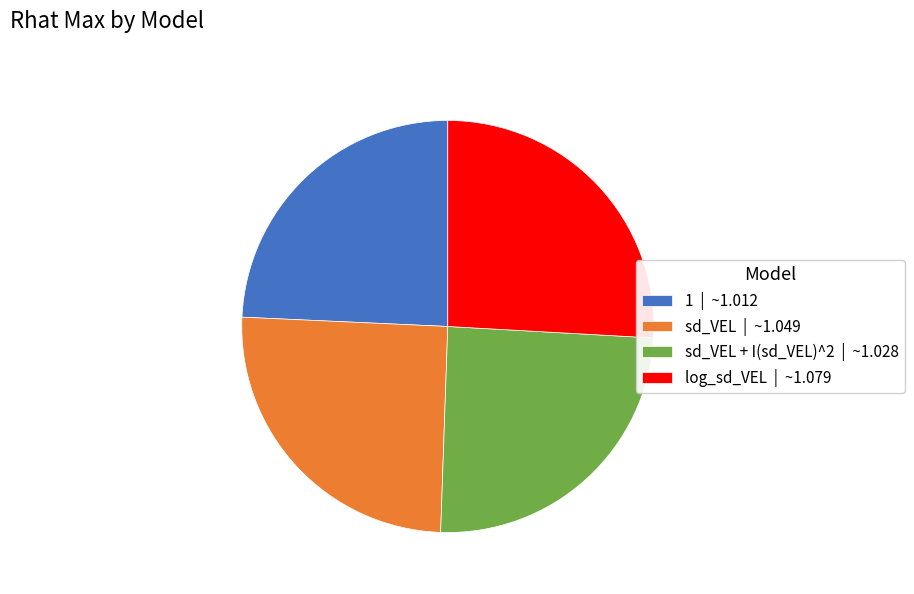

Is there a majority slice in this chart?

No